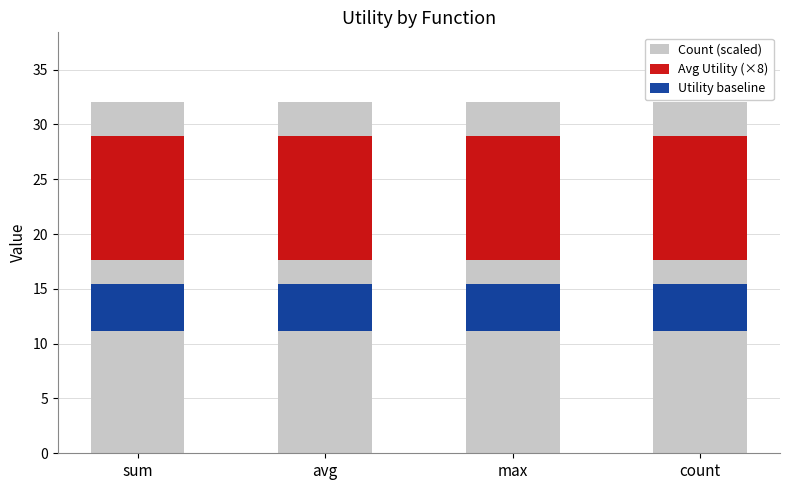

How many bars are there in each group?

3